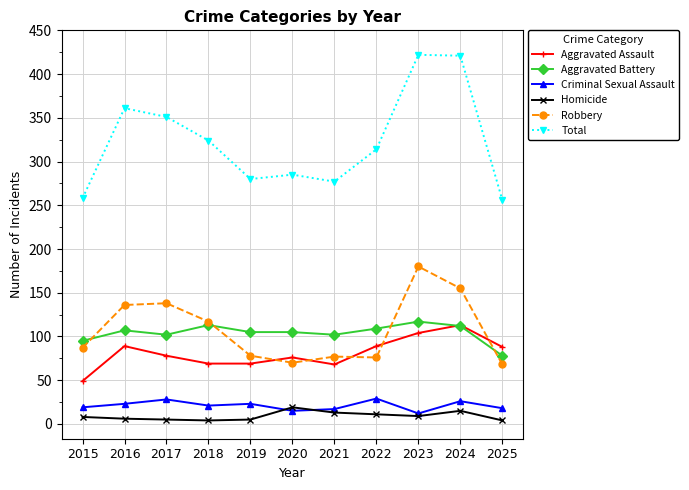

In Criminal Sexual Assault, how many points are lower than both neighbors (excluding endpoints)?

3